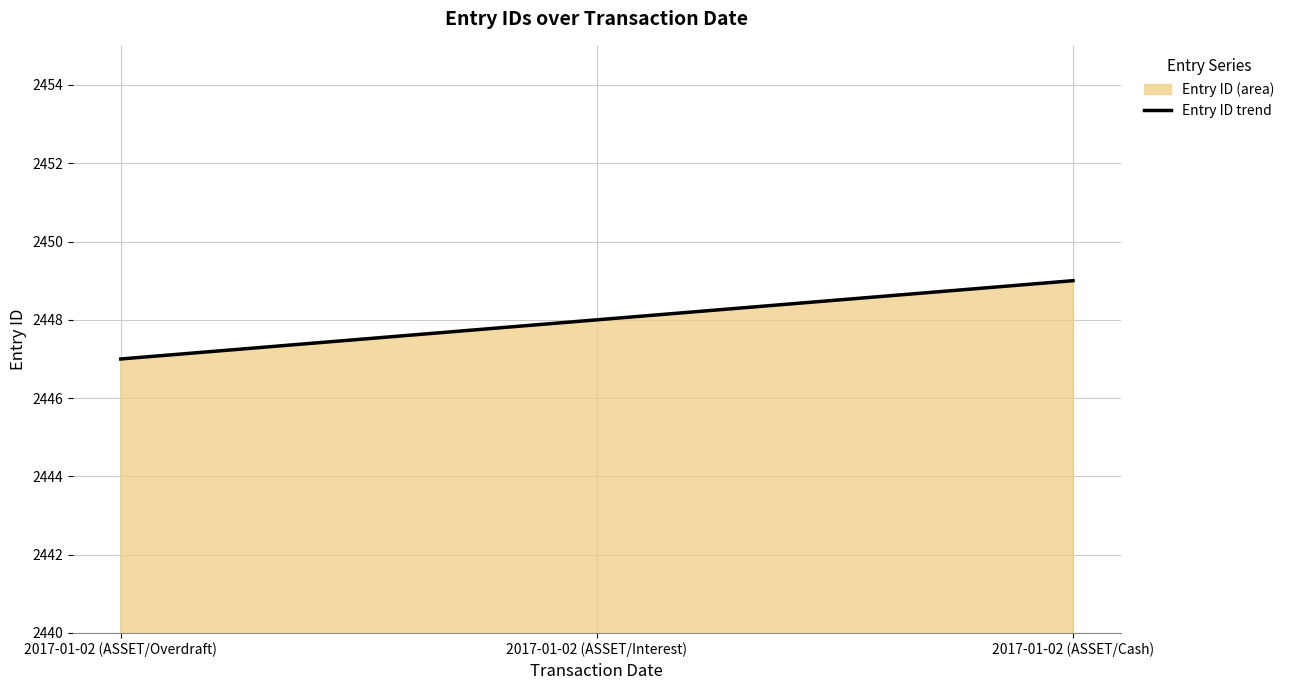

Where does the data first go above 2448?

2017-01-02 (ASSET/Cash)